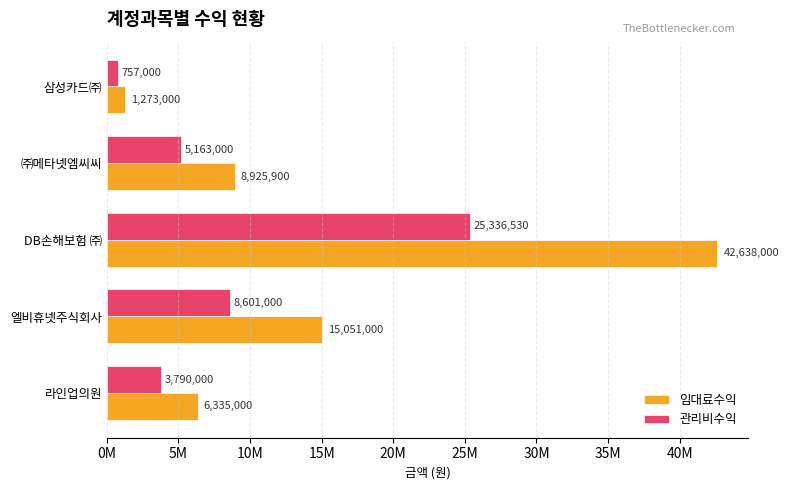

What are all the series names shown in the legend?

임대료수익, 관리비수익